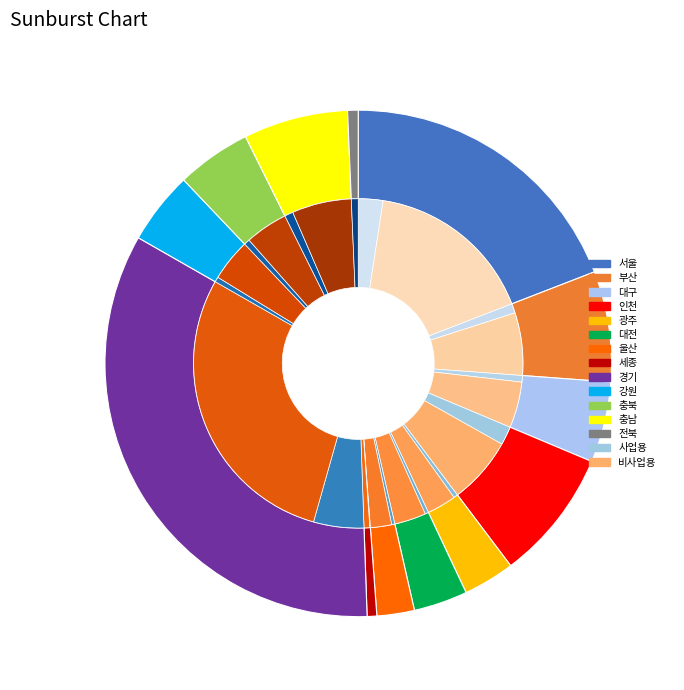

Is it true that 강원 is 1% of the pie?

False